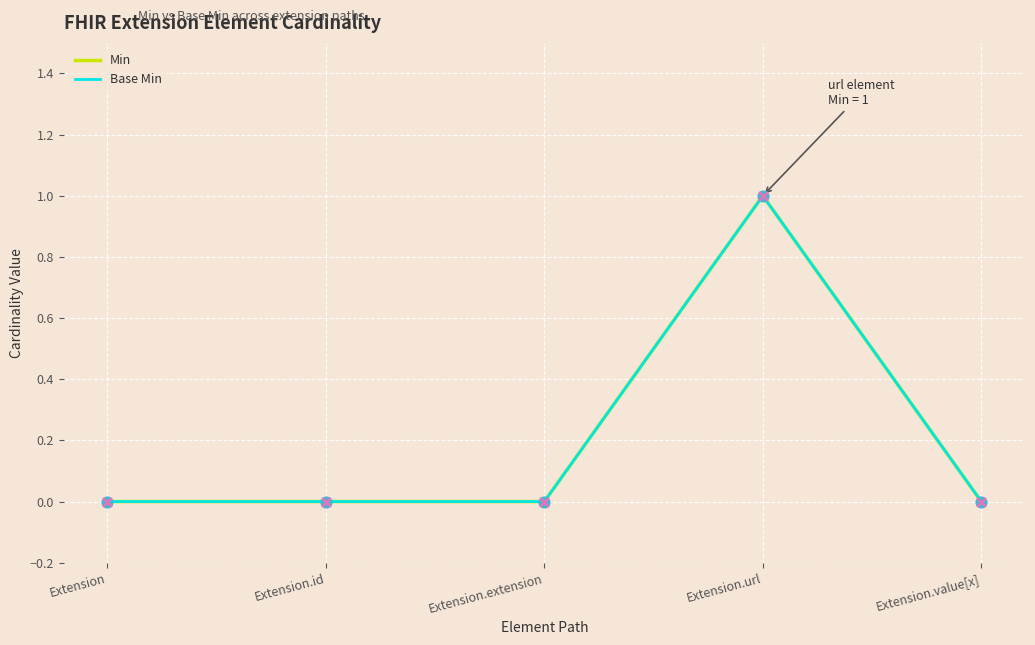

At how many categories does at least one series exceed 0?

1